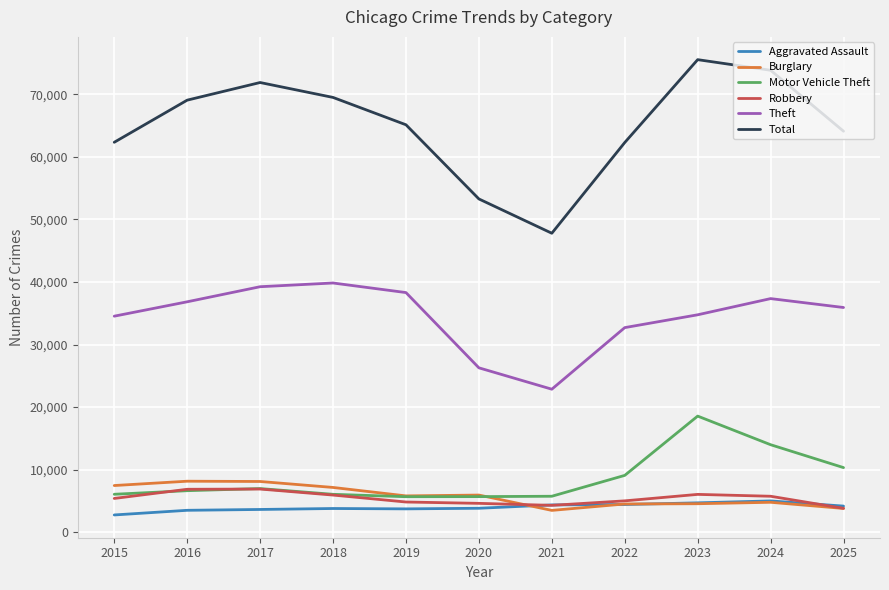

True or false: Robbery and Total intersect in this chart.

False